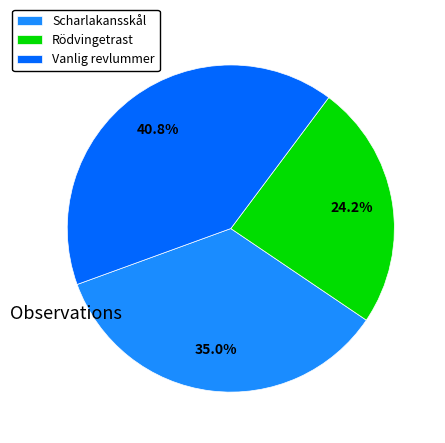

Does any single category account for the majority?

No